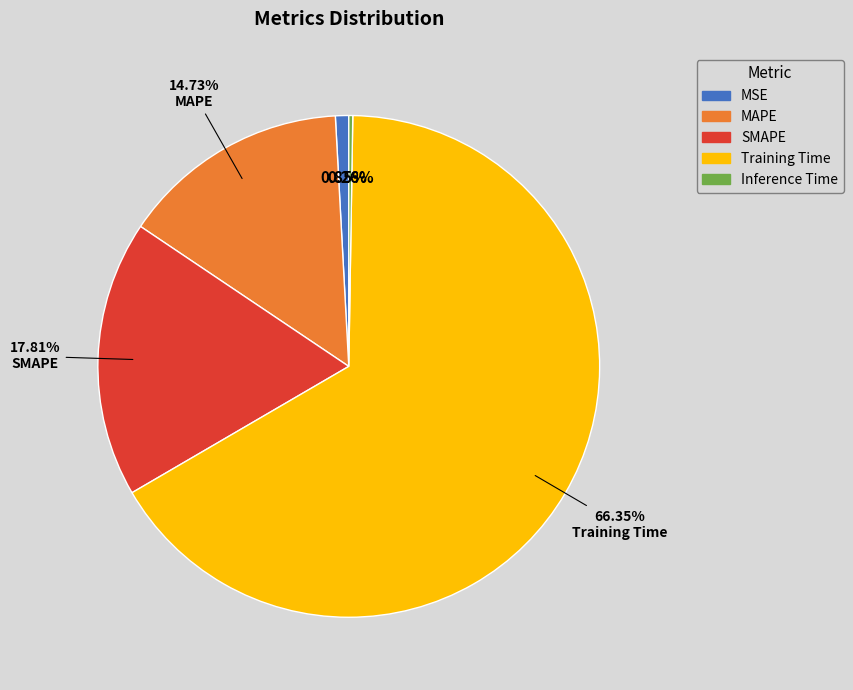

Do MSE and MAPE together represent more than half of the pie?

No